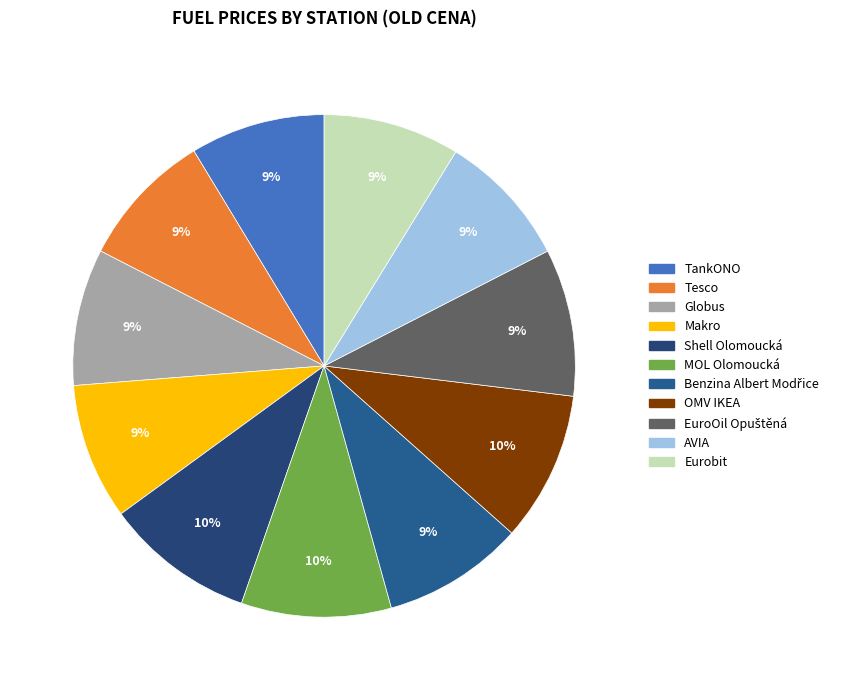

What percentage is the MOL Olomoucká slice, to the nearest percent?

10%